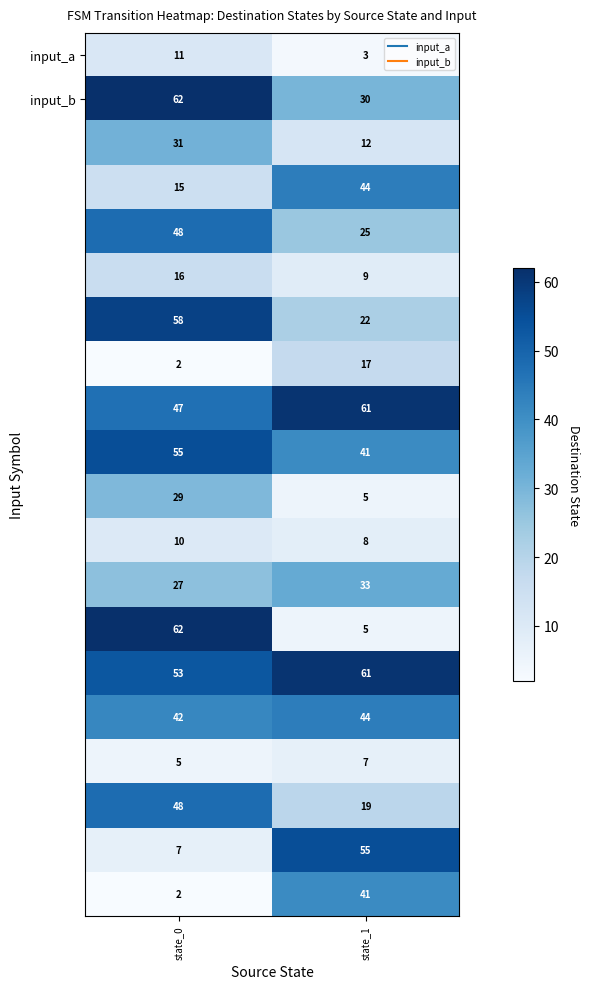

What is the spread (max minus min) of values at state_0?

60